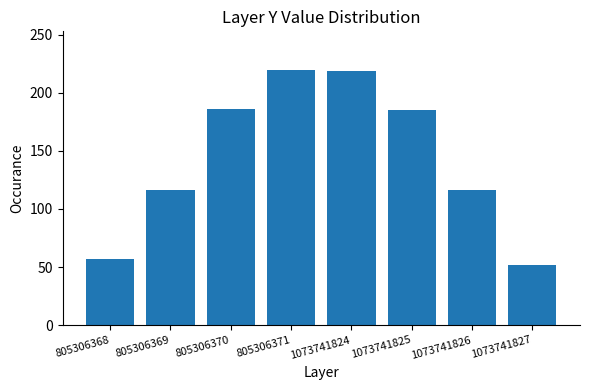

Is it true that the value at 805306370 is 186?

True